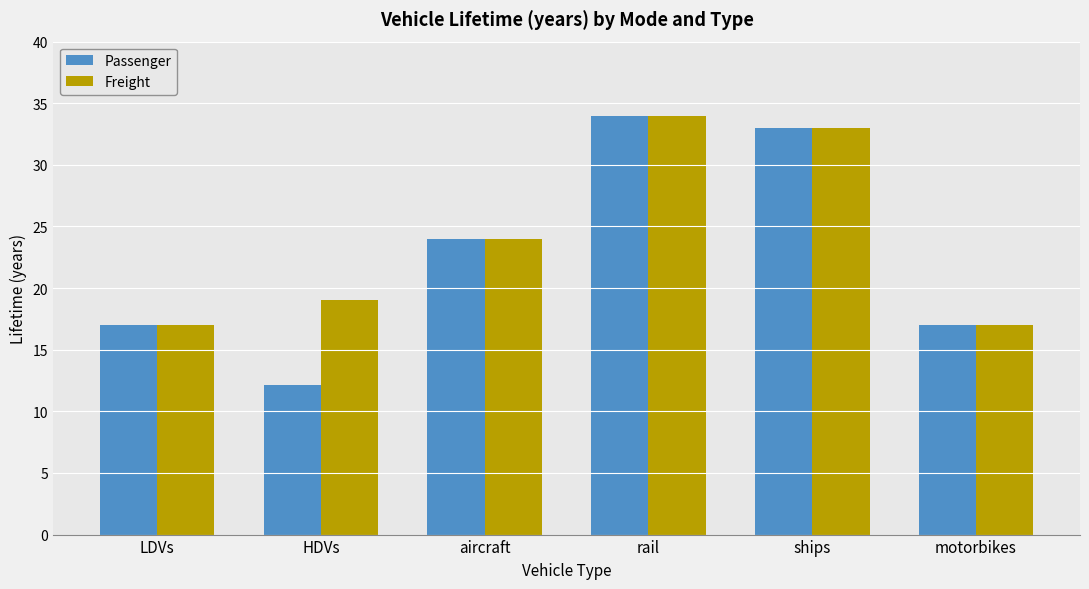

Reading left to right, list all the values displayed in this chart.

Passenger: 17.0	12.2	24.0	34.0	33.0	17.0
Freight: 17.0	19.0	24.0	34.0	33.0	17.0